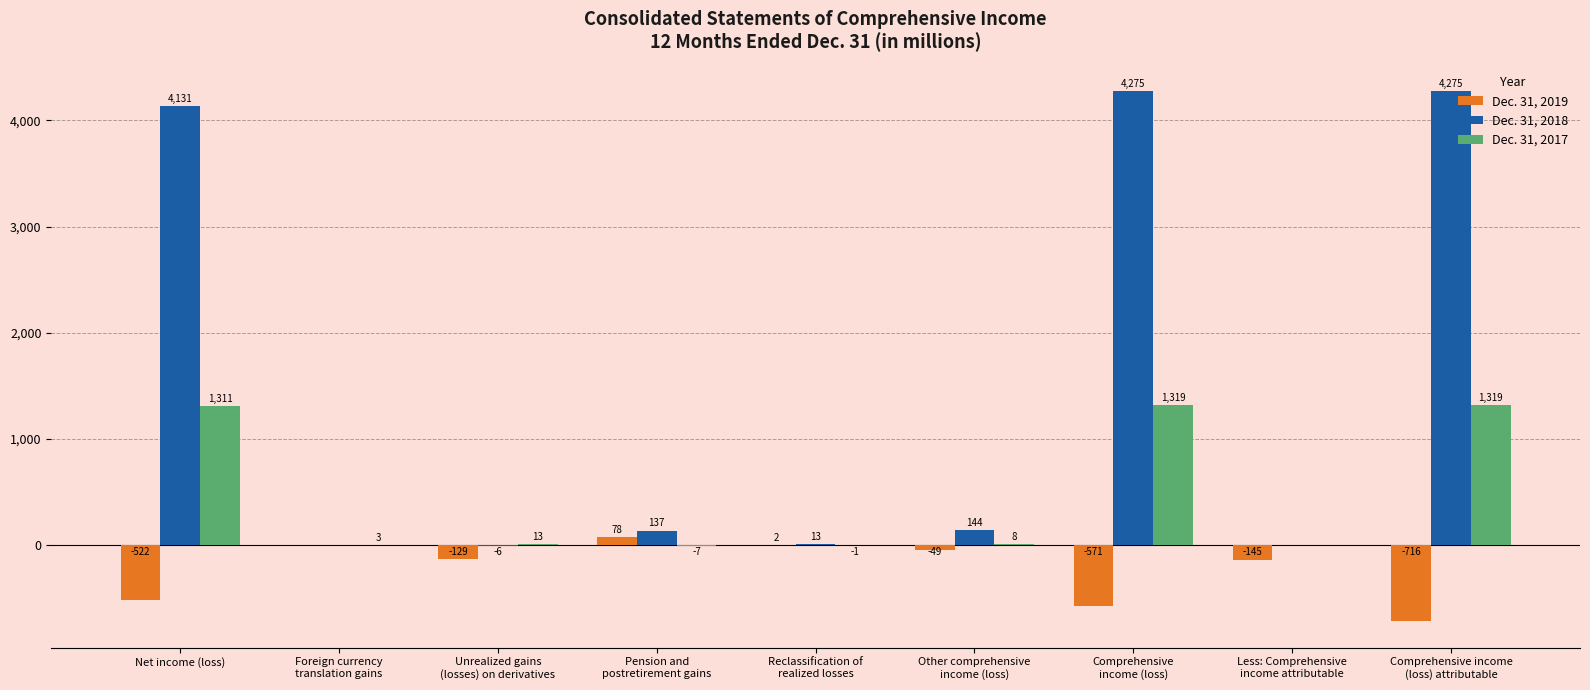

How many values in the Dec. 31, 2019 series exceed -129?

4